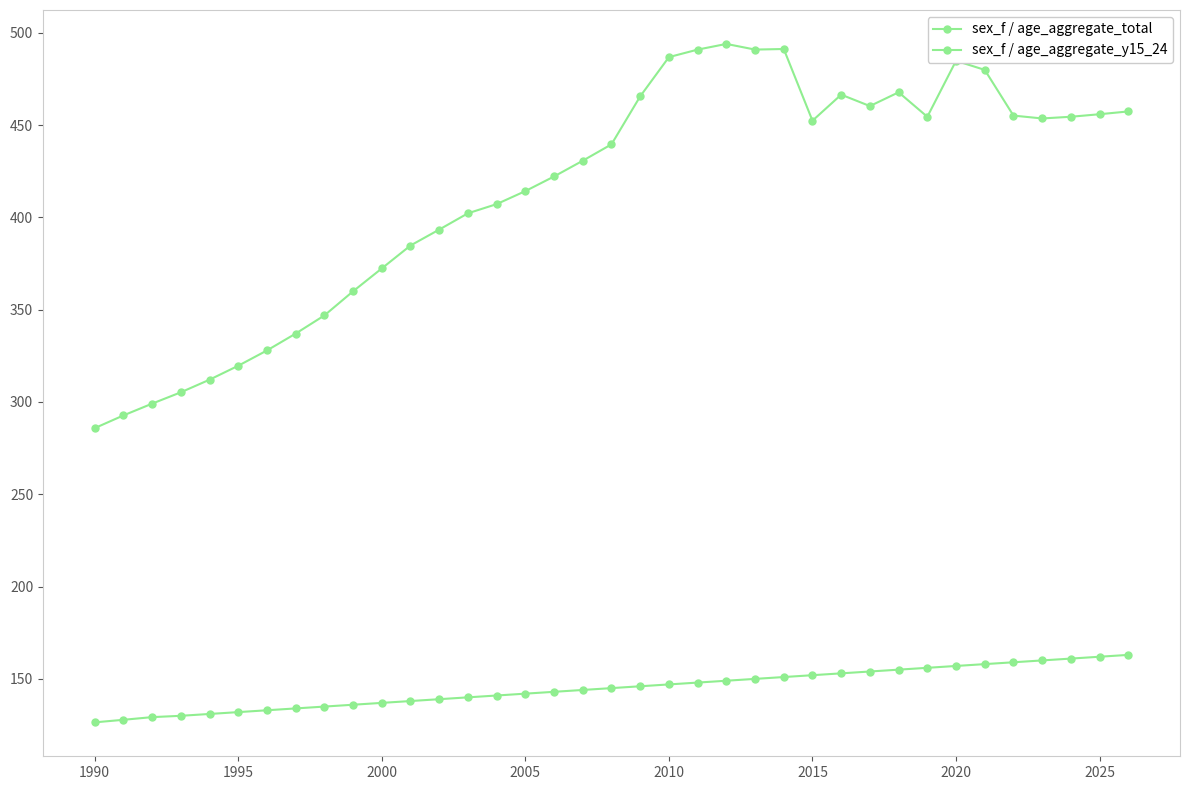

How many data points does each series have?

37